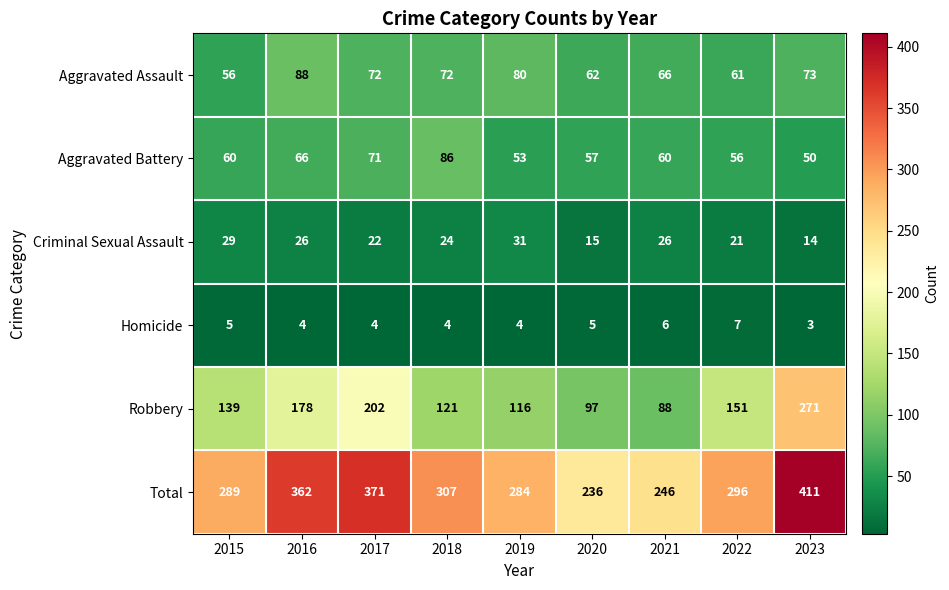

What is the greatest value displayed?

411